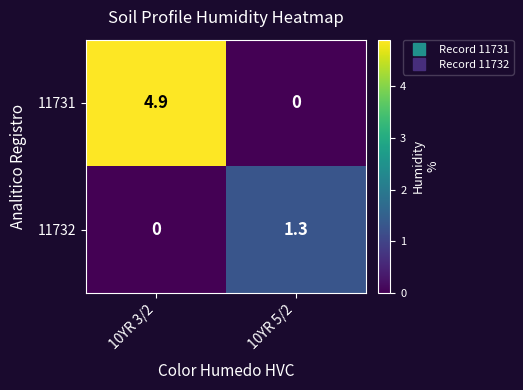

True or false: 11731 has a value of -3.0 at 10YR 5/2.

False